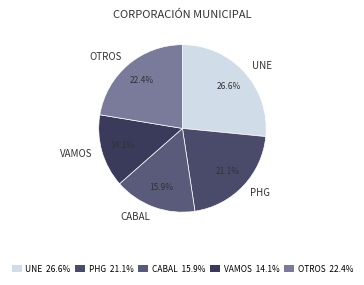

What is the smallest slice in the pie chart?

VAMOS